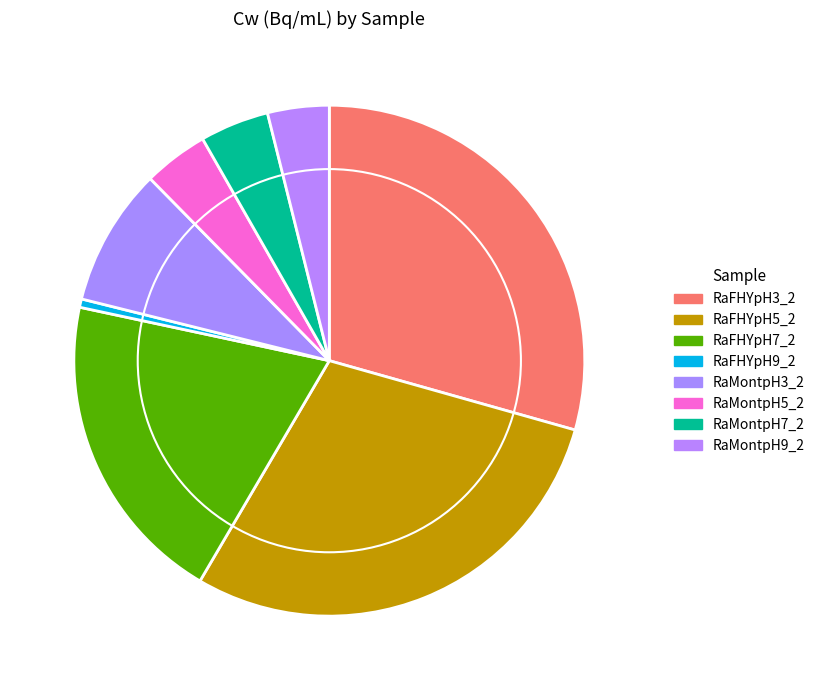

Count the number of slices in the pie.

8